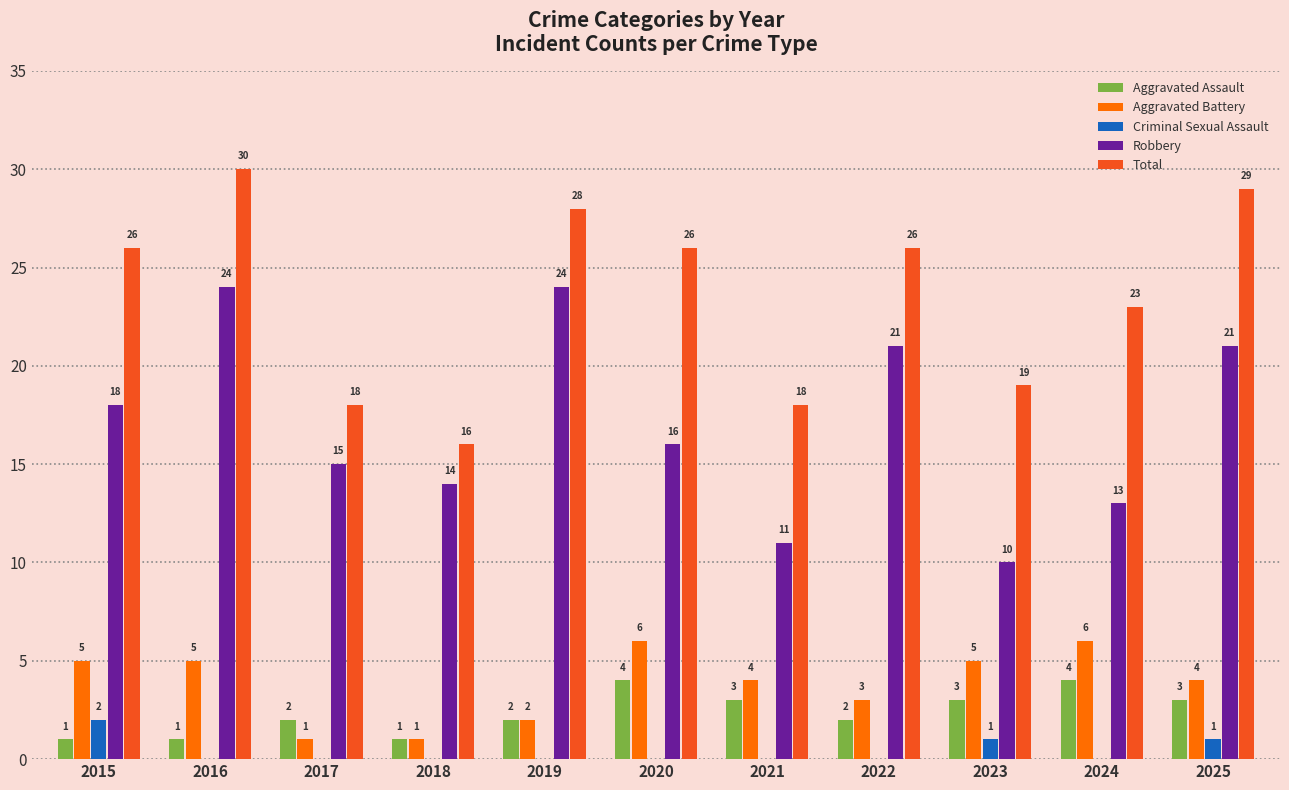

Reading left to right, what are all the values shown in this chart?

Aggravated Assault: 1	1	2	1	2	4	3	2	3	4	3
Aggravated Battery: 5	5	1	1	2	6	4	3	5	6	4
Criminal Sexual Assault: 2	0	0	0	0	0	0	0	1	0	1
Robbery: 18	24	15	14	24	16	11	21	10	13	21
Total: 26	30	18	16	28	26	18	26	19	23	29